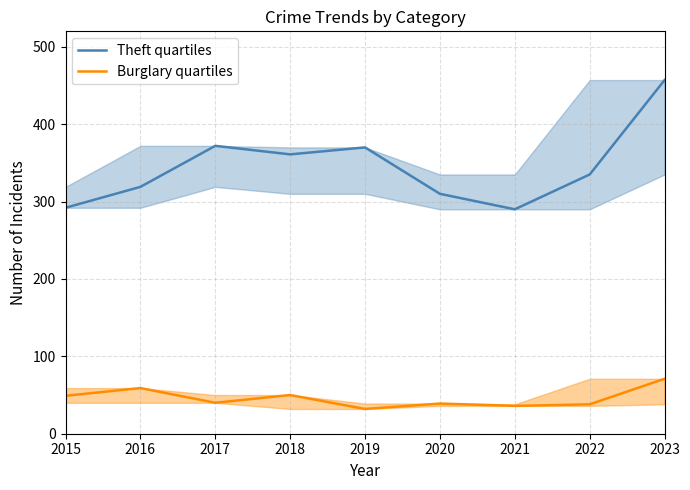

Rank the series by their maximum value, from lowest to highest.

Burglary quartiles, Theft quartiles